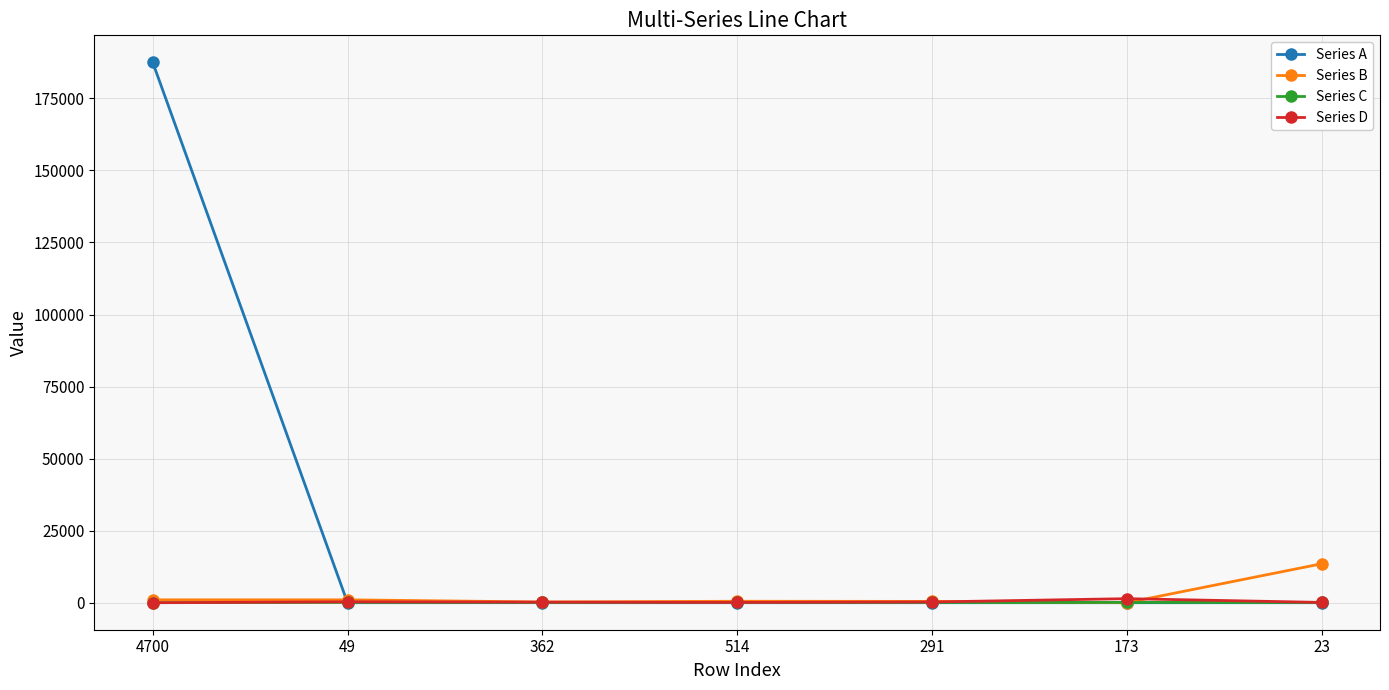

At which category is the sum across all series the highest?

4700